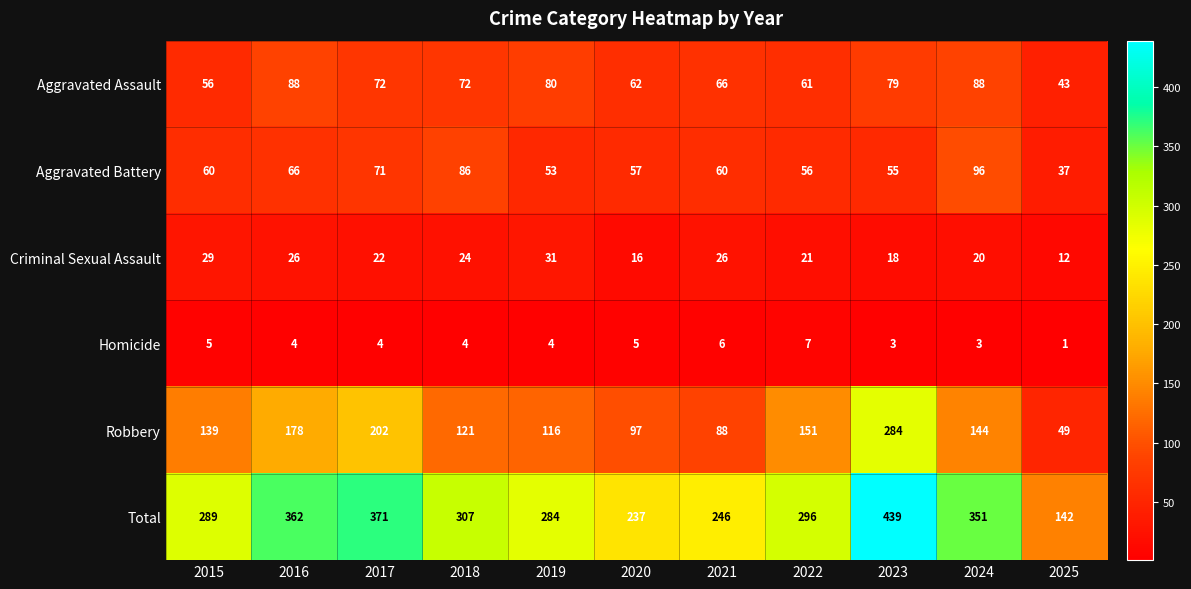

Which series has the largest range (max minus min)?

Total